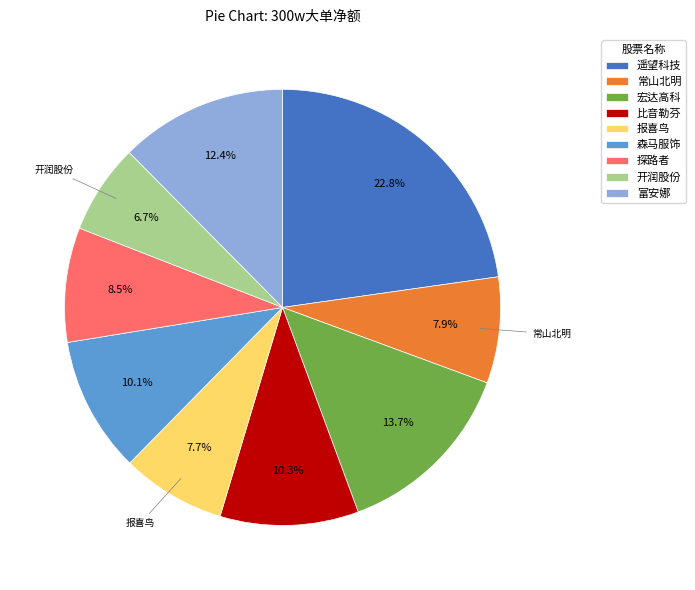

Which has a higher value, 遥望科技 or 常山北明?

遥望科技